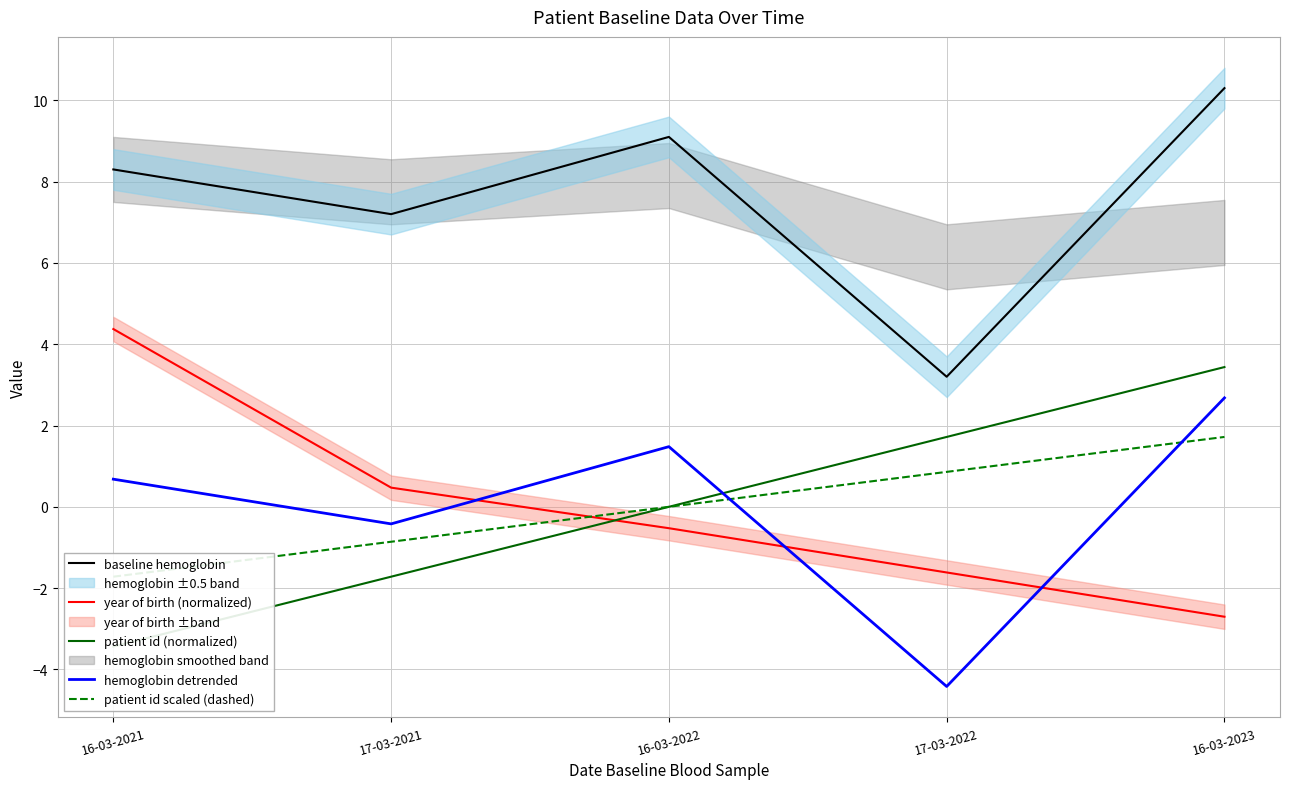

List the labels in order of patient id (normalized) value, largest first.

16-03-2023, 17-03-2022, 16-03-2022, 17-03-2021, 16-03-2021